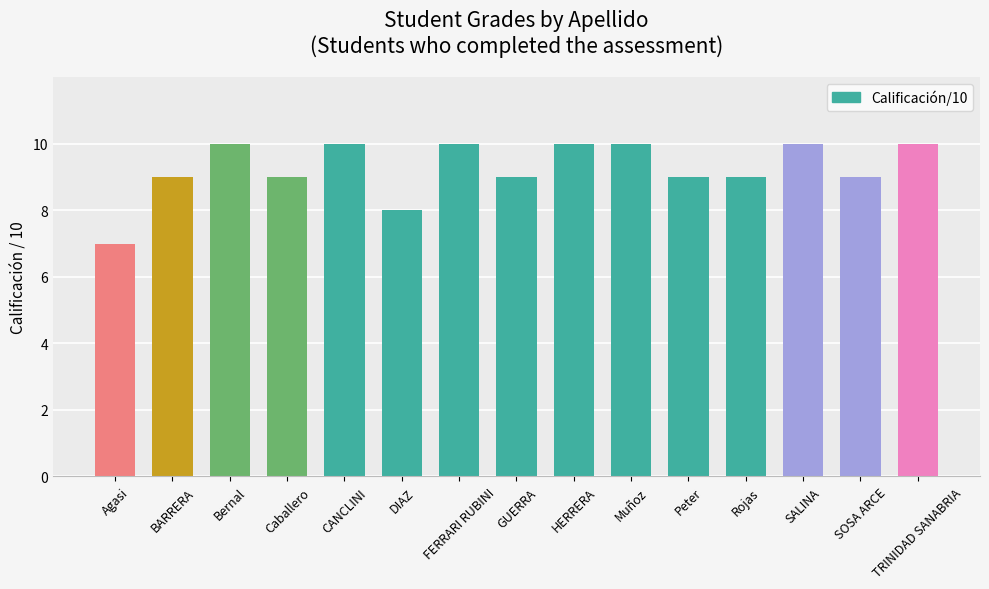

Between BARRERA and FERRARI RUBINI, which is larger?

FERRARI RUBINI